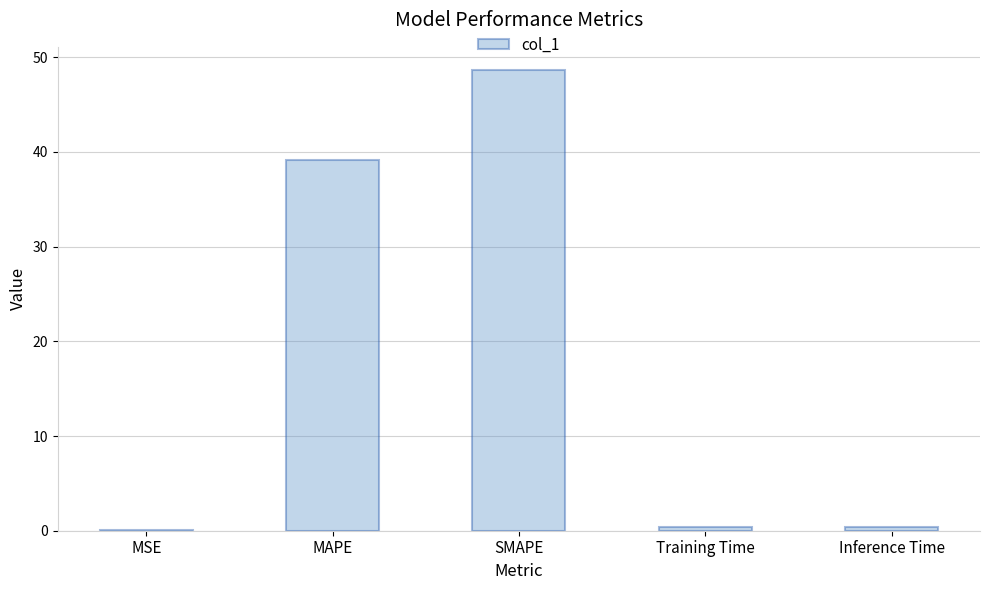

Is it true that the value at Inference Time is 0.4?

True